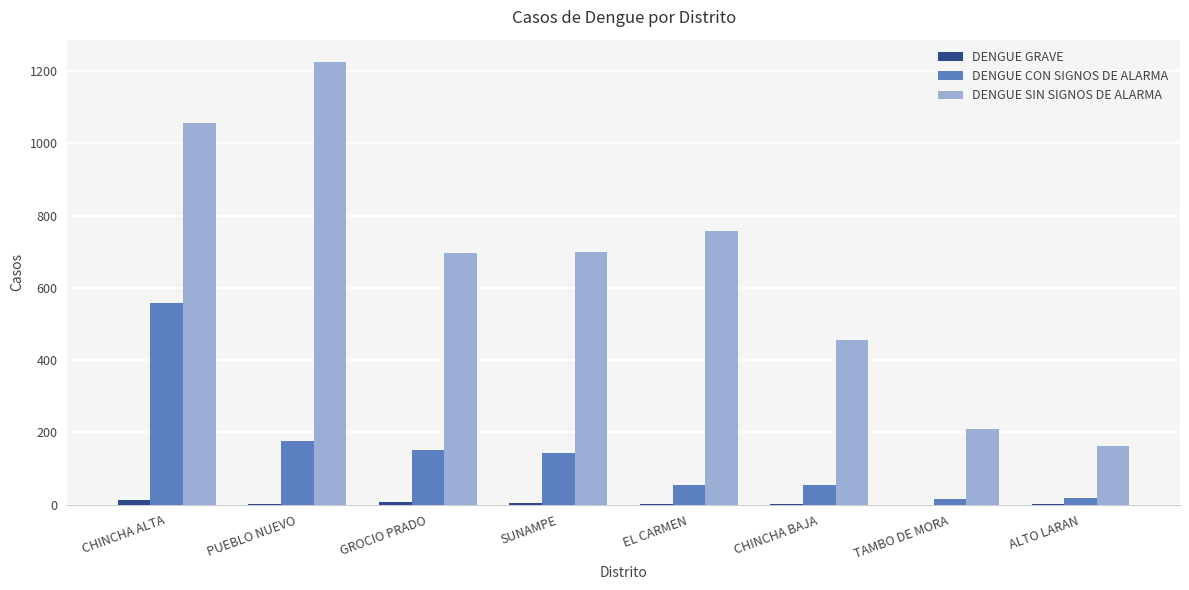

What is the sum of all DENGUE CON SIGNOS DE ALARMA values?

1172